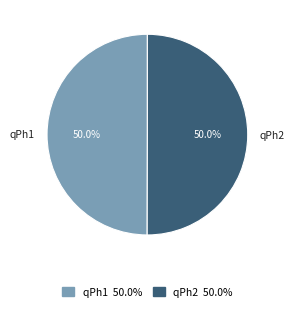

Approximately how many times larger is the value at qPh1 compared to qPh2?

1.0